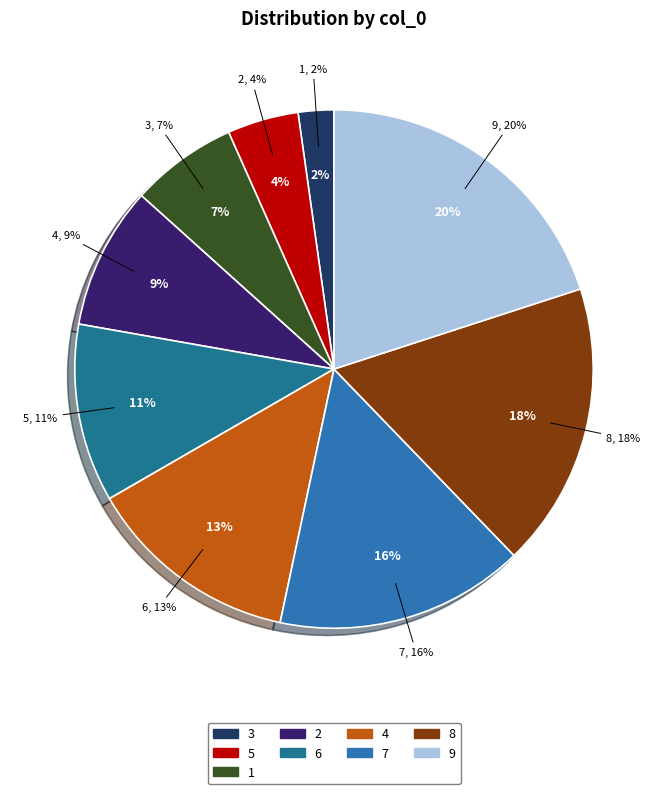

To the nearest percent, what is the difference between the 6 and 2 slice percentages?

2%